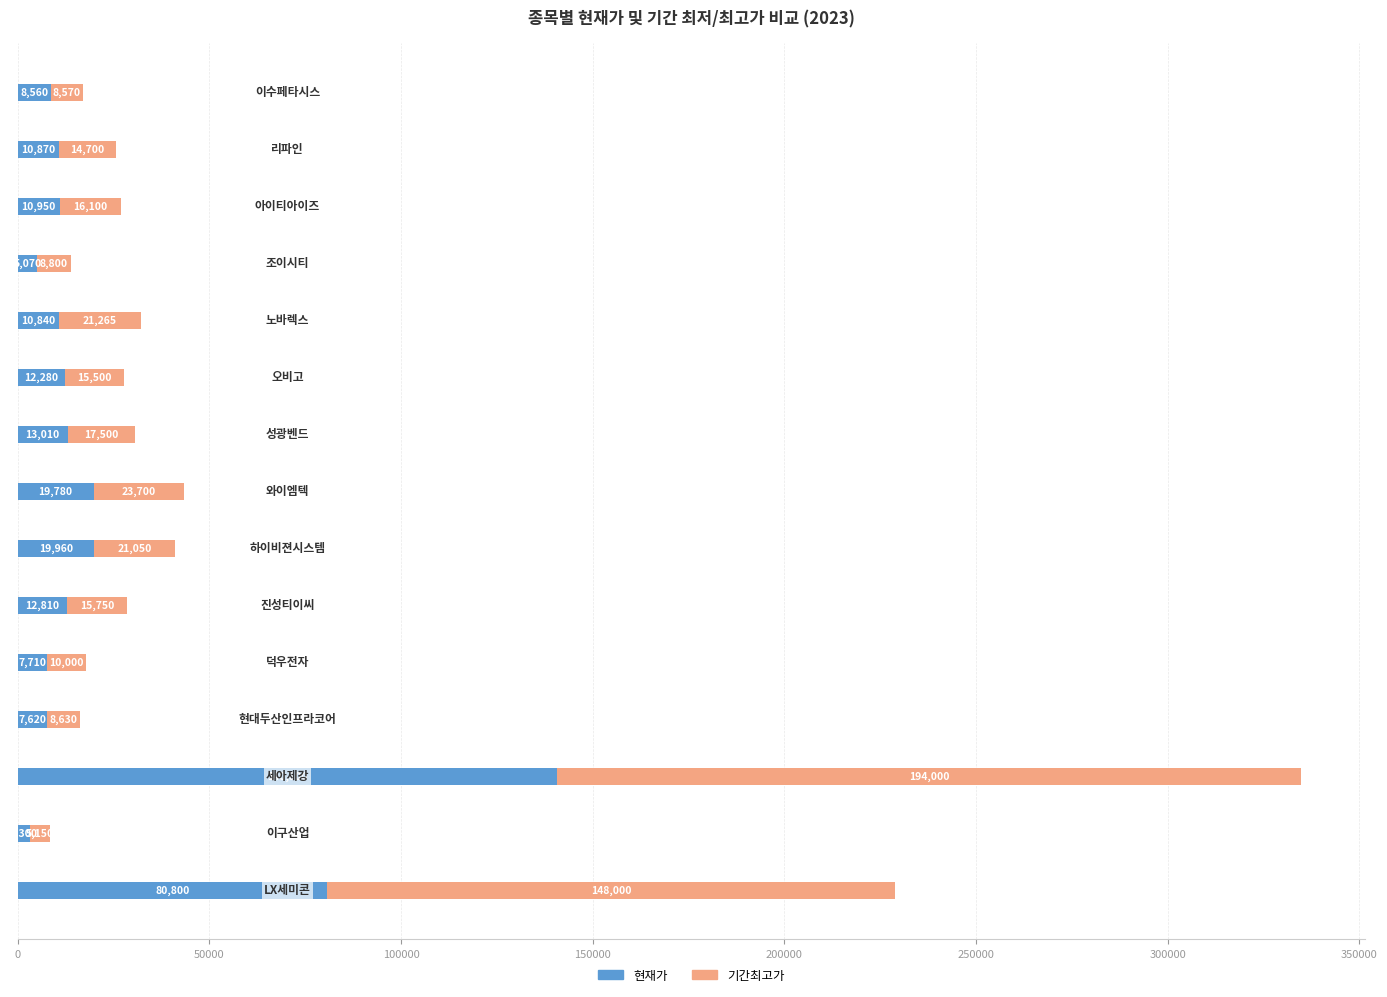

What is the sum of all 현재가 values?

364360